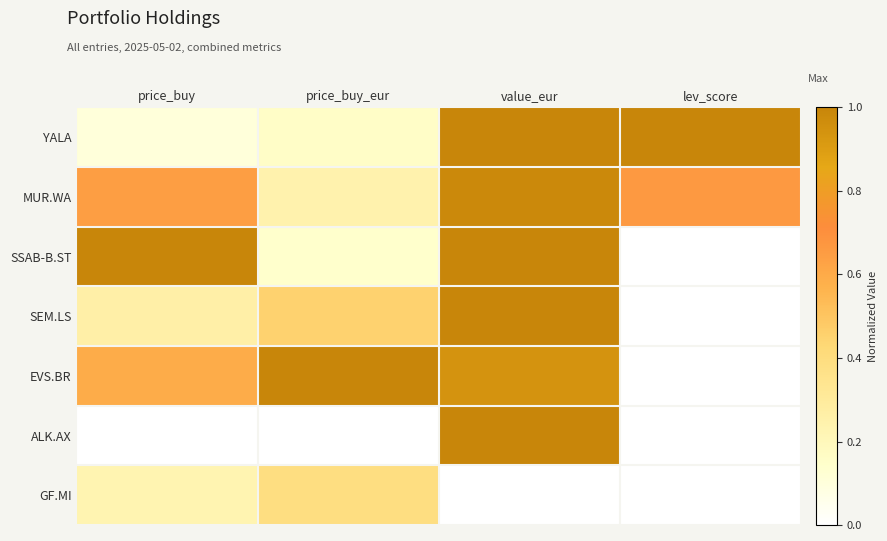

Reading left to right, extract all data points from this chart.

YALA: price_buy=0.1	price_buy_eur=0.2	value_eur=1.0	lev_score=1.0
MUR.WA: price_buy=0.6	price_buy_eur=0.2	value_eur=1.0	lev_score=0.7
SSAB-B.ST: price_buy=1.0	price_buy_eur=0.1	value_eur=1.0	lev_score=0.0
SEM.LS: price_buy=0.3	price_buy_eur=0.5	value_eur=1.0	lev_score=0.0
EVS.BR: price_buy=0.6	price_buy_eur=1.0	value_eur=0.9	lev_score=0.0
ALK.AX: price_buy=0.0	price_buy_eur=0.0	value_eur=1.0	lev_score=0.0
GF.MI: price_buy=0.2	price_buy_eur=0.4	value_eur=0.0	lev_score=0.0